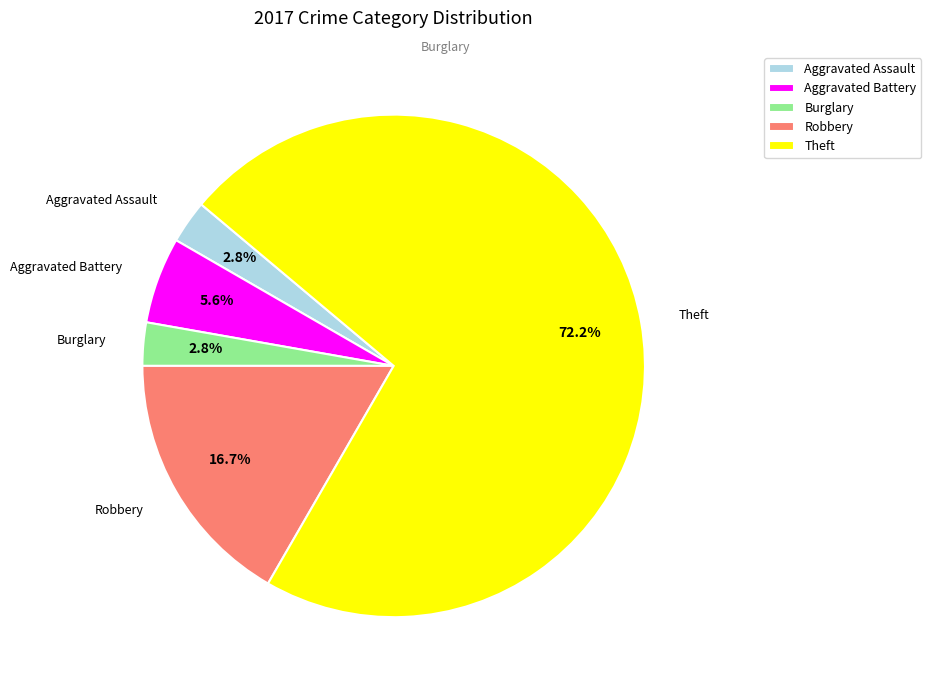

Count the number of slices in the pie.

5